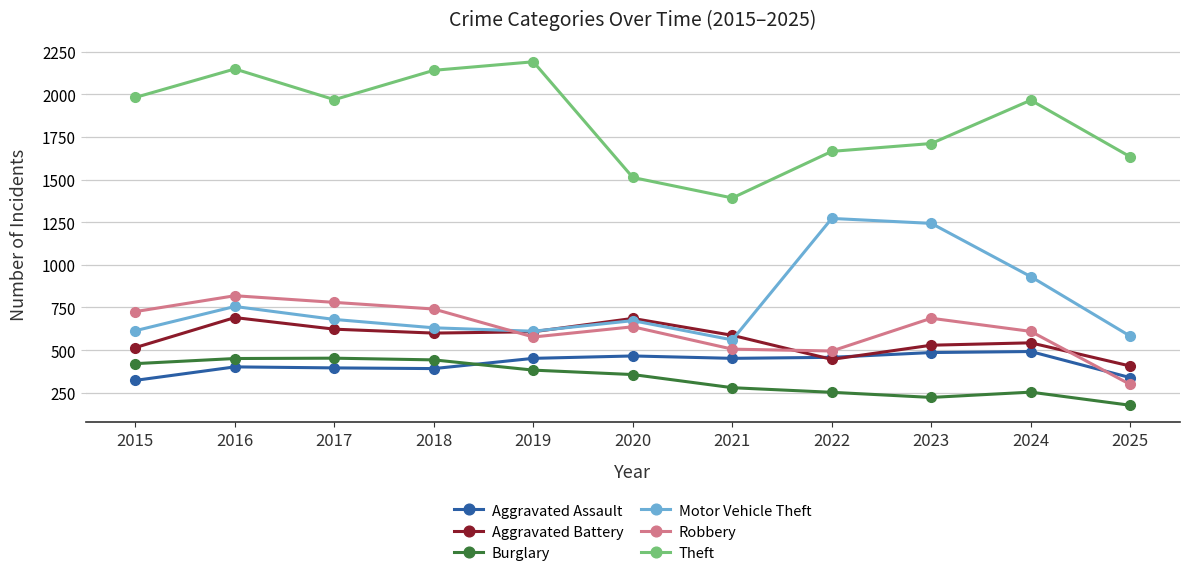

Where is the first local maximum for Motor Vehicle Theft?

2016